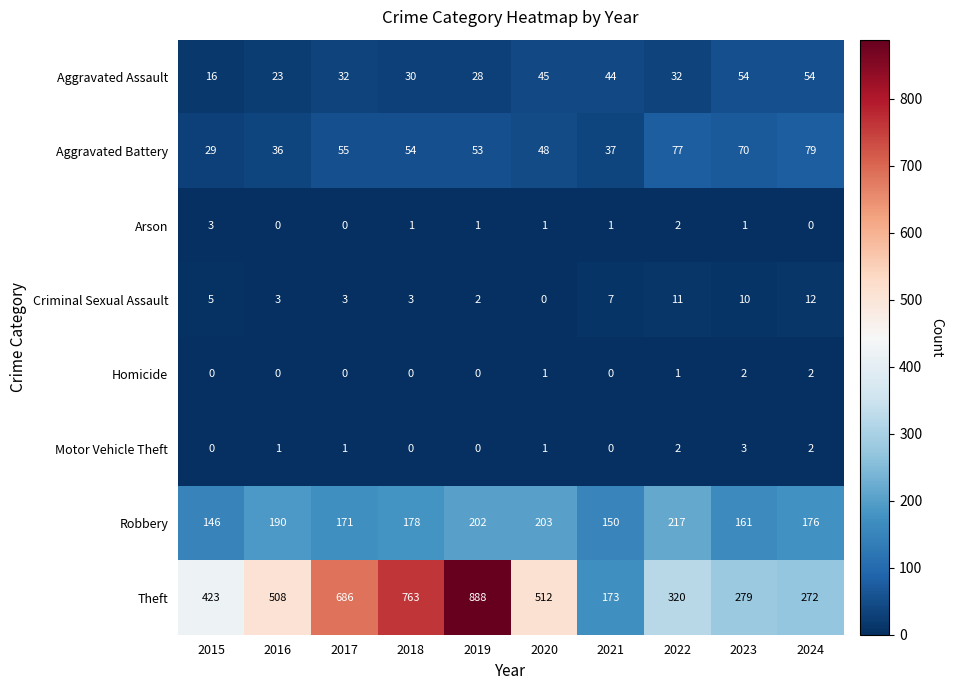

At how many categories does at least one series exceed 802?

1